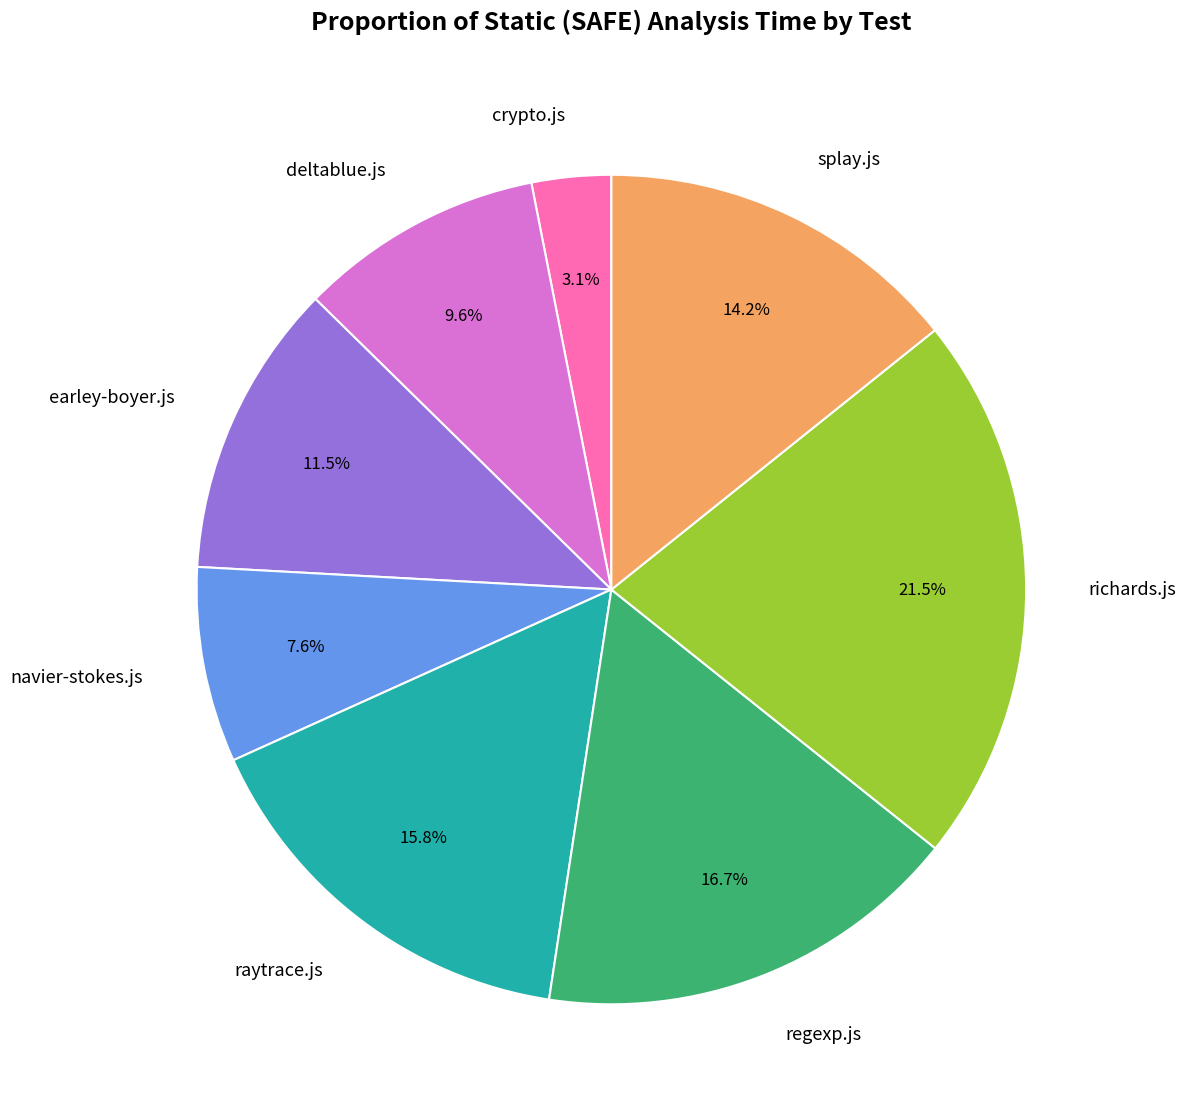

How many slices are in this pie chart?

8